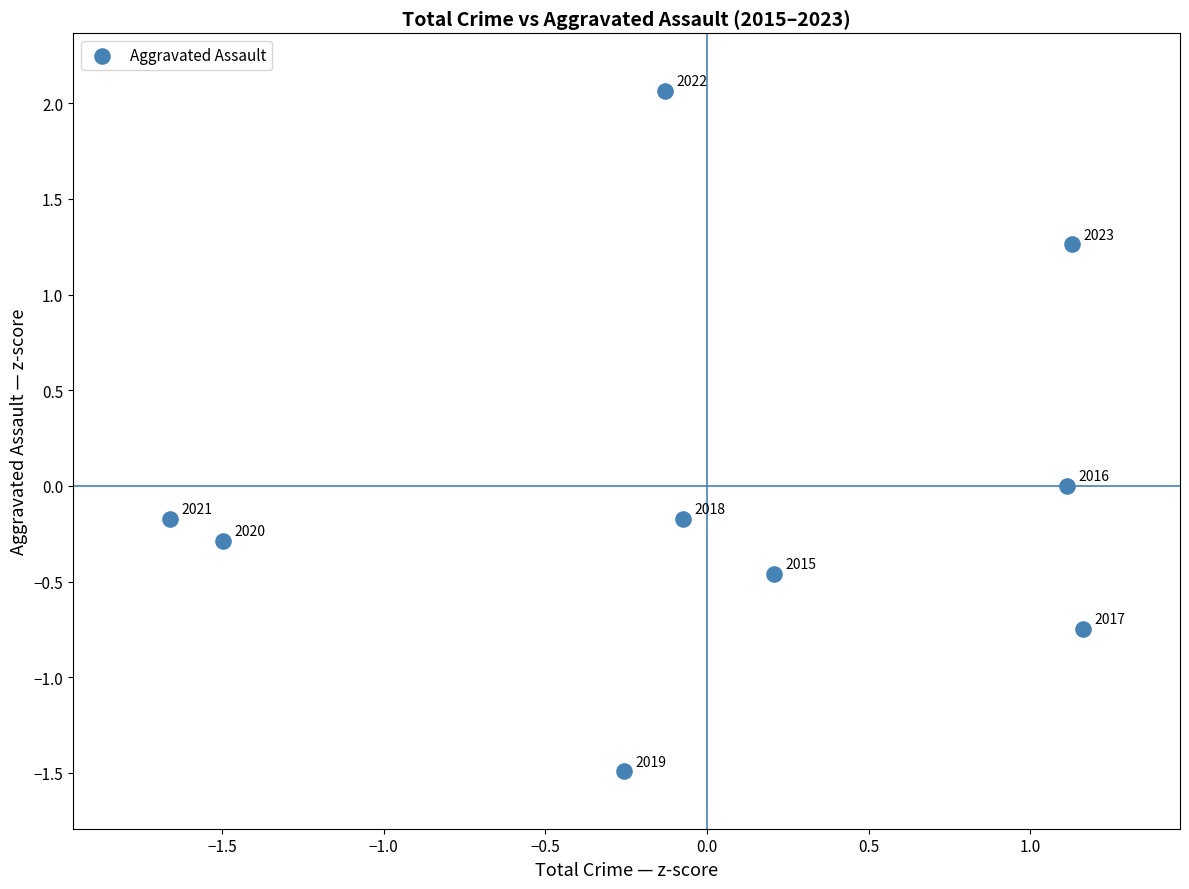

What is the range of Y values (max minus min)?

3.6